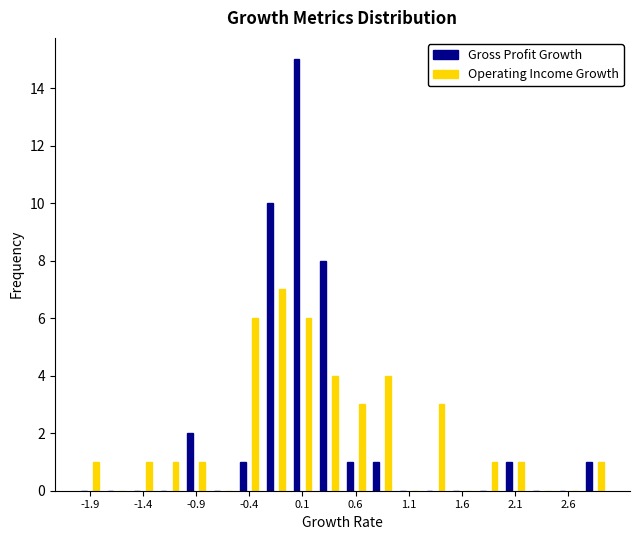

What is the height of the Gross Profit Growth bar covering -0.50 to -0.25 on the x-axis? The values are not printed on the chart, so give them approximately, as read against the axis.

1